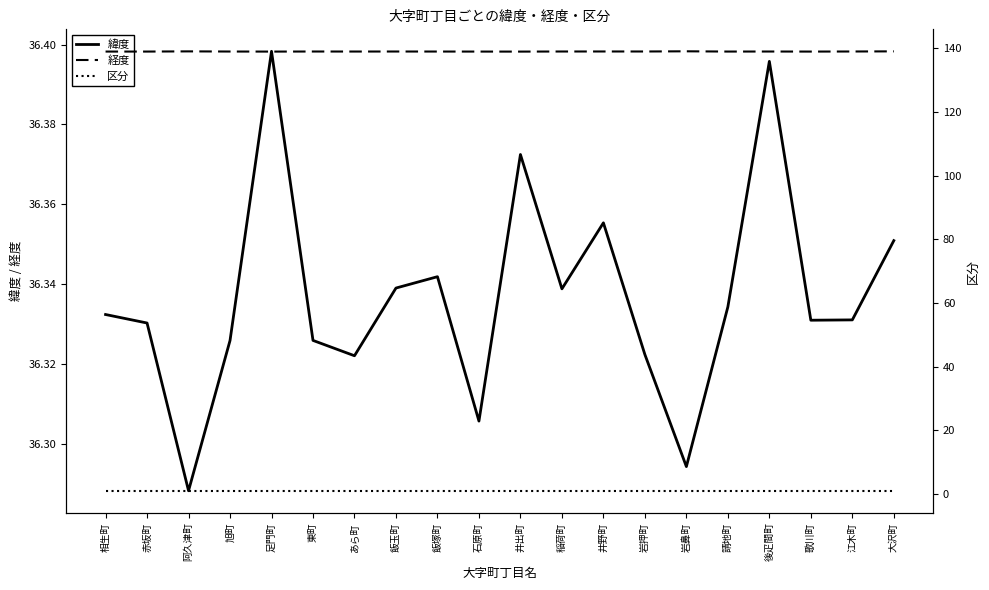

At which category is the sum across all series the highest?

大沢町